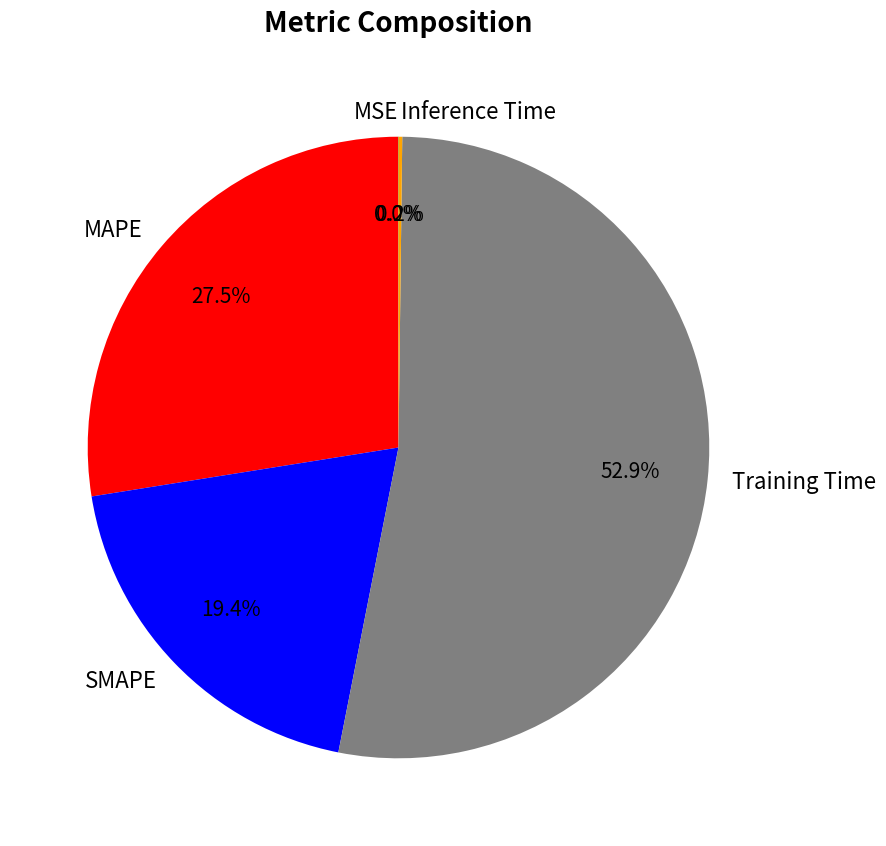

What percentage is the Training Time slice, to the nearest percent?

53%